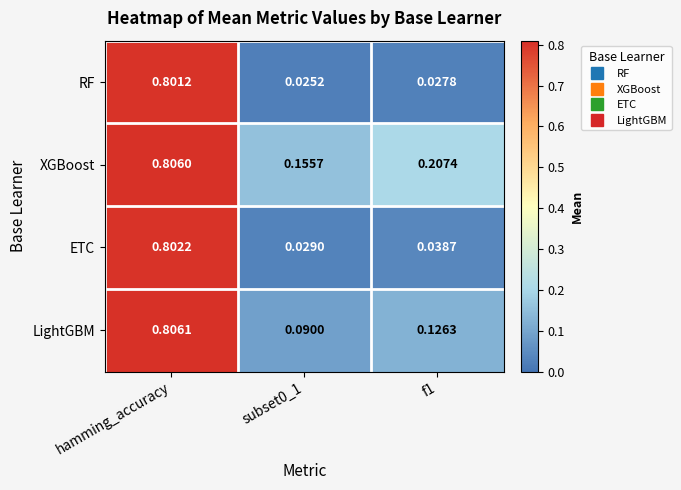

Which series has the largest total across all categories?

XGBoost